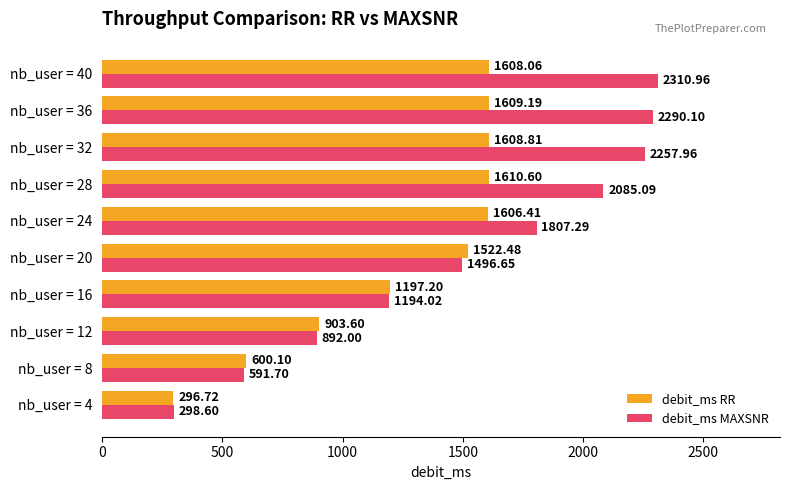

What is the average value of the debit_ms MAXSNR series?

1522.4